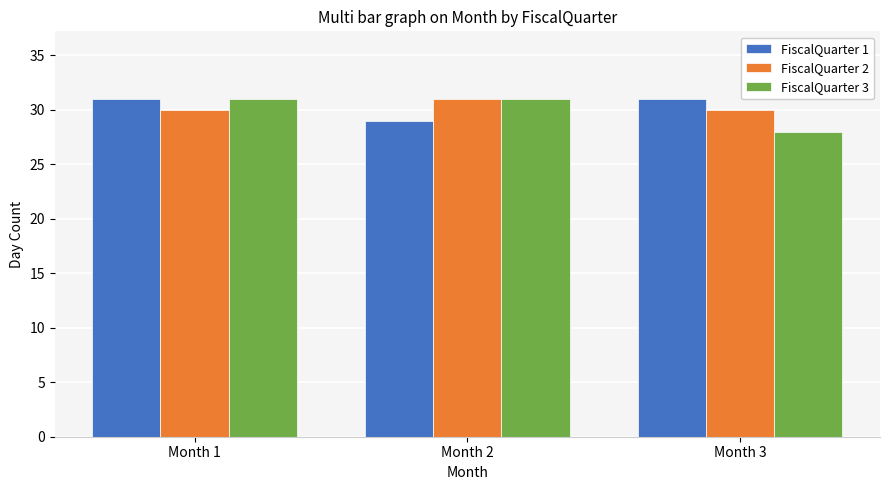

At how many categories does at least one series exceed 29?

3